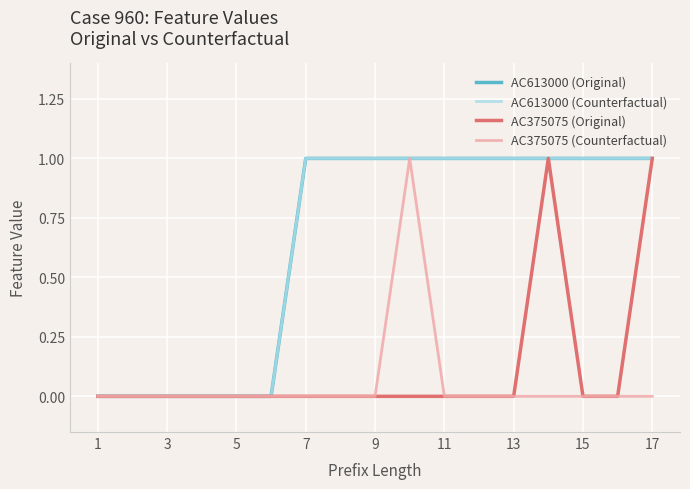

What is the difference between the second highest and second lowest values in the AC613000 (Original) series?

1